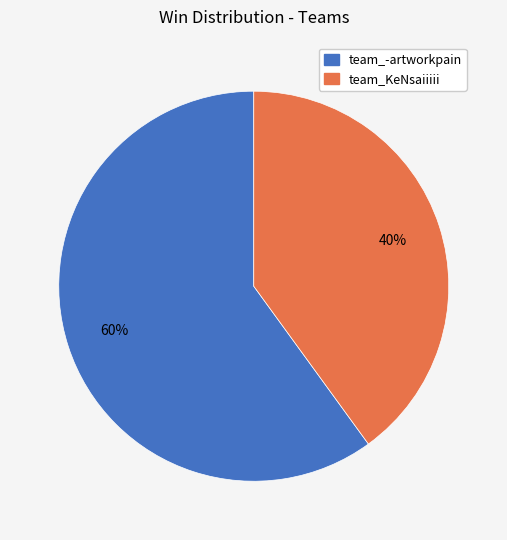

To the nearest percent, what percentage of the pie is team_KeNsaiiiii?

40%